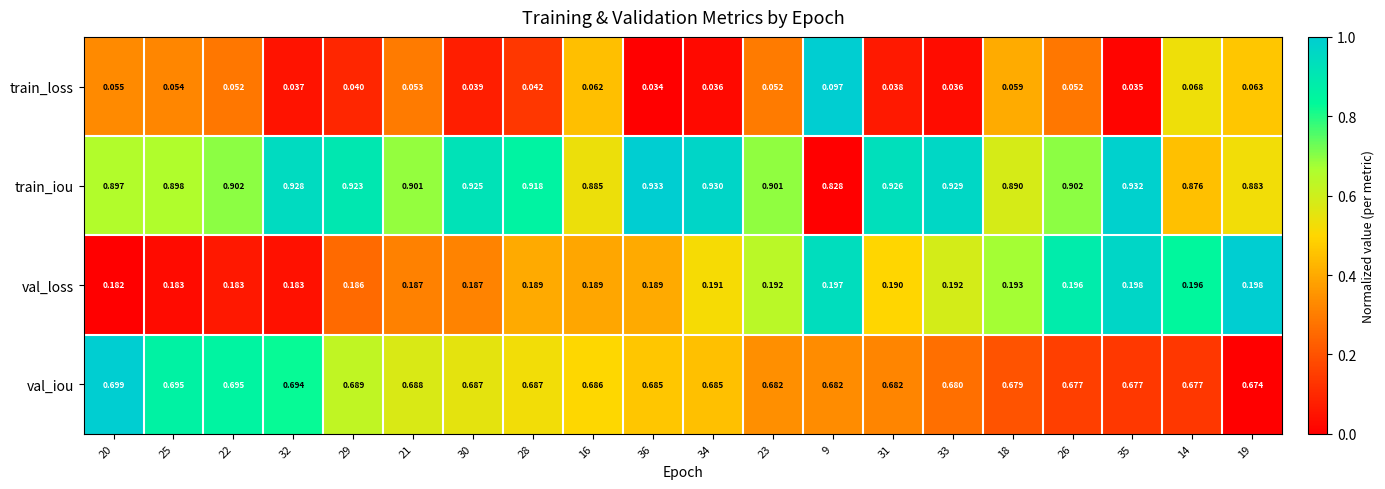

What is the total value across all series at 26?

1.8